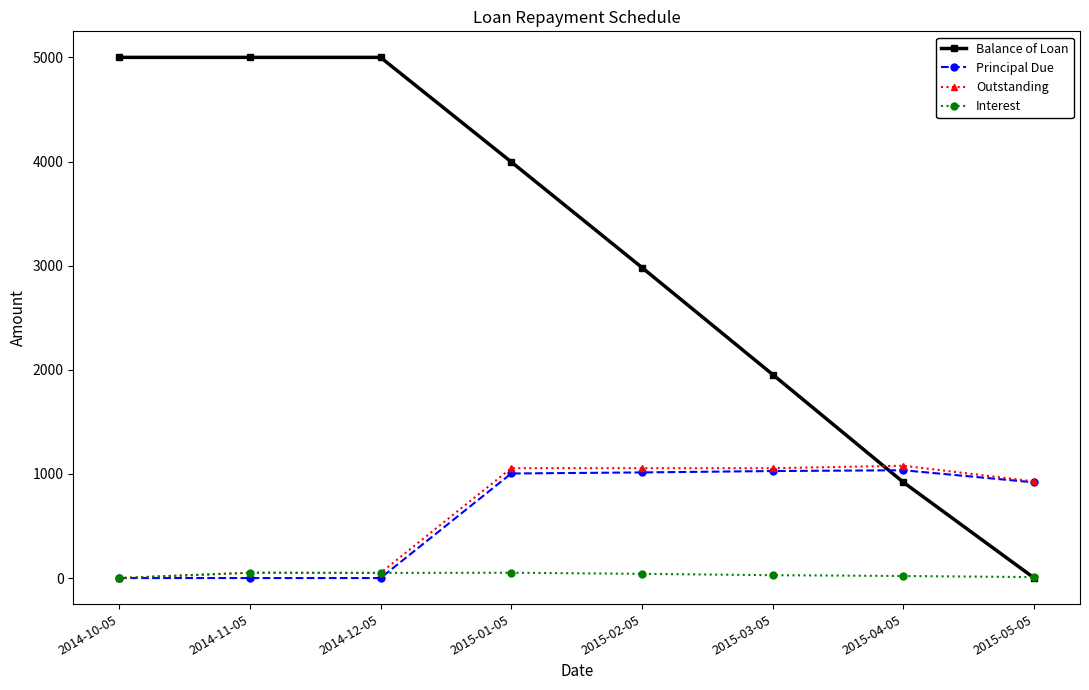

The Balance of Loan series shows 7099.0 at 2014-12-05. True or false?

False